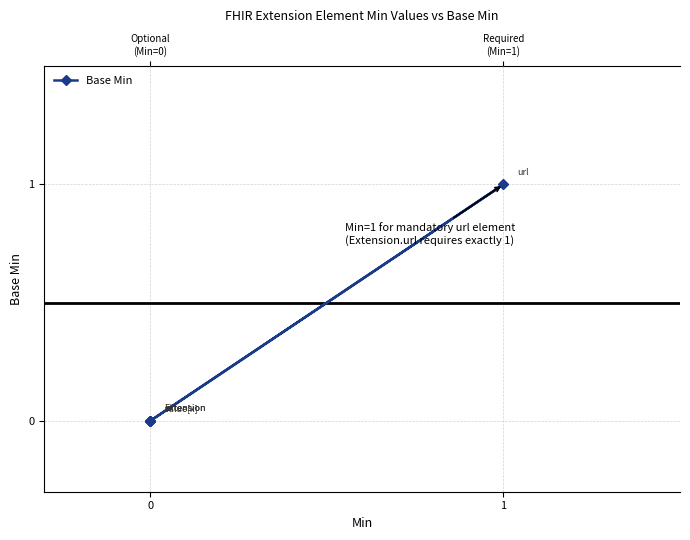

What is the maximum value shown in the chart?

1